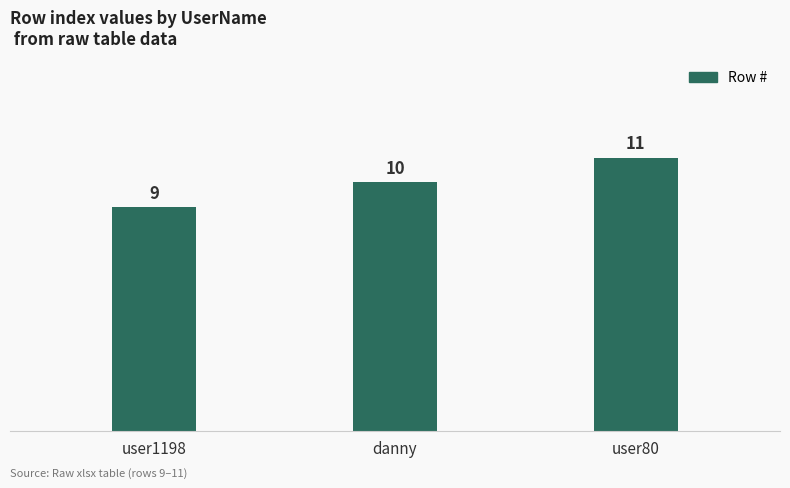

Which label corresponds to the smallest value in the chart?

user1198